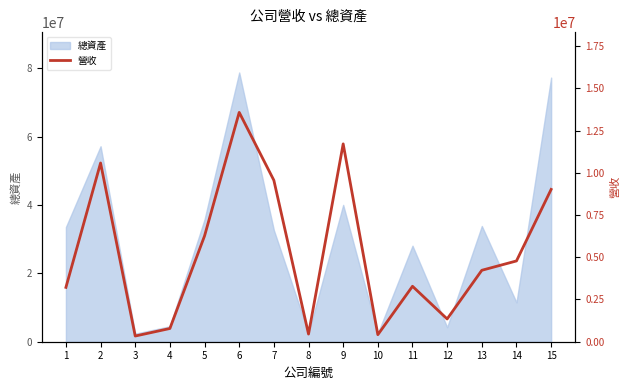

Which has a higher value, 15 or 11?

15